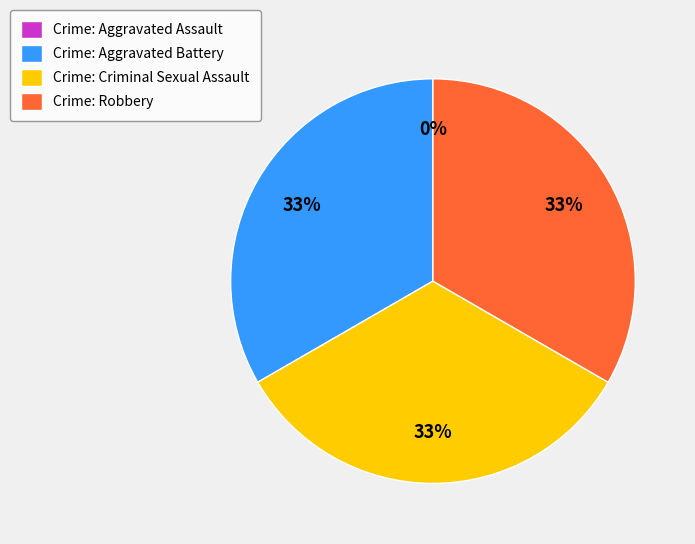

Is it true that Aggravated Assault is 1% of the pie?

False